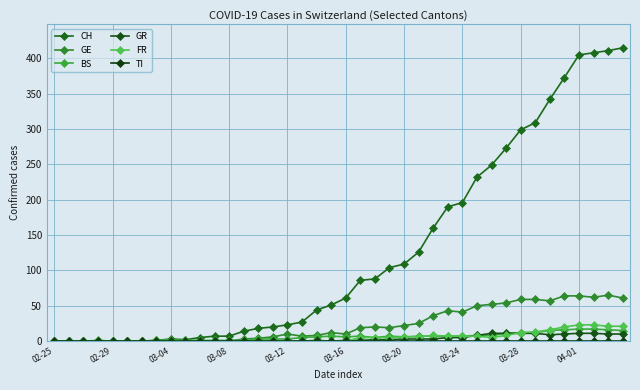

How many data points does each series have?

40